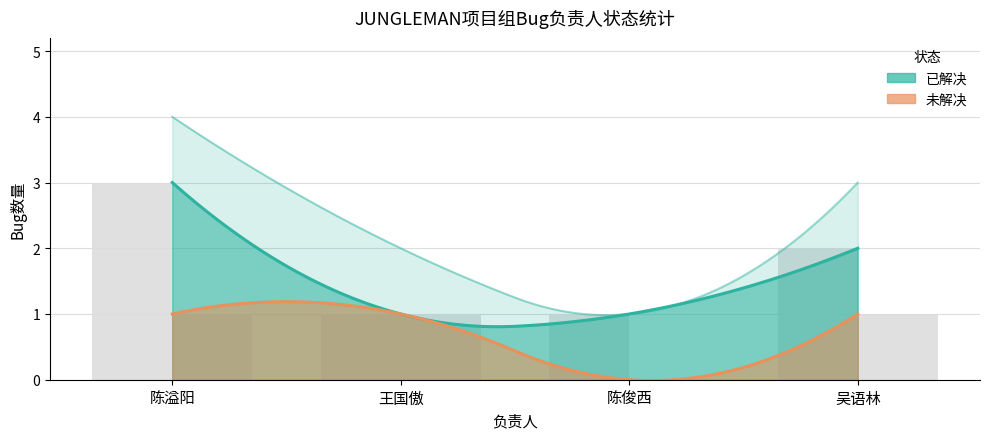

At which label does 已解决 reach its minimum?

王国傲